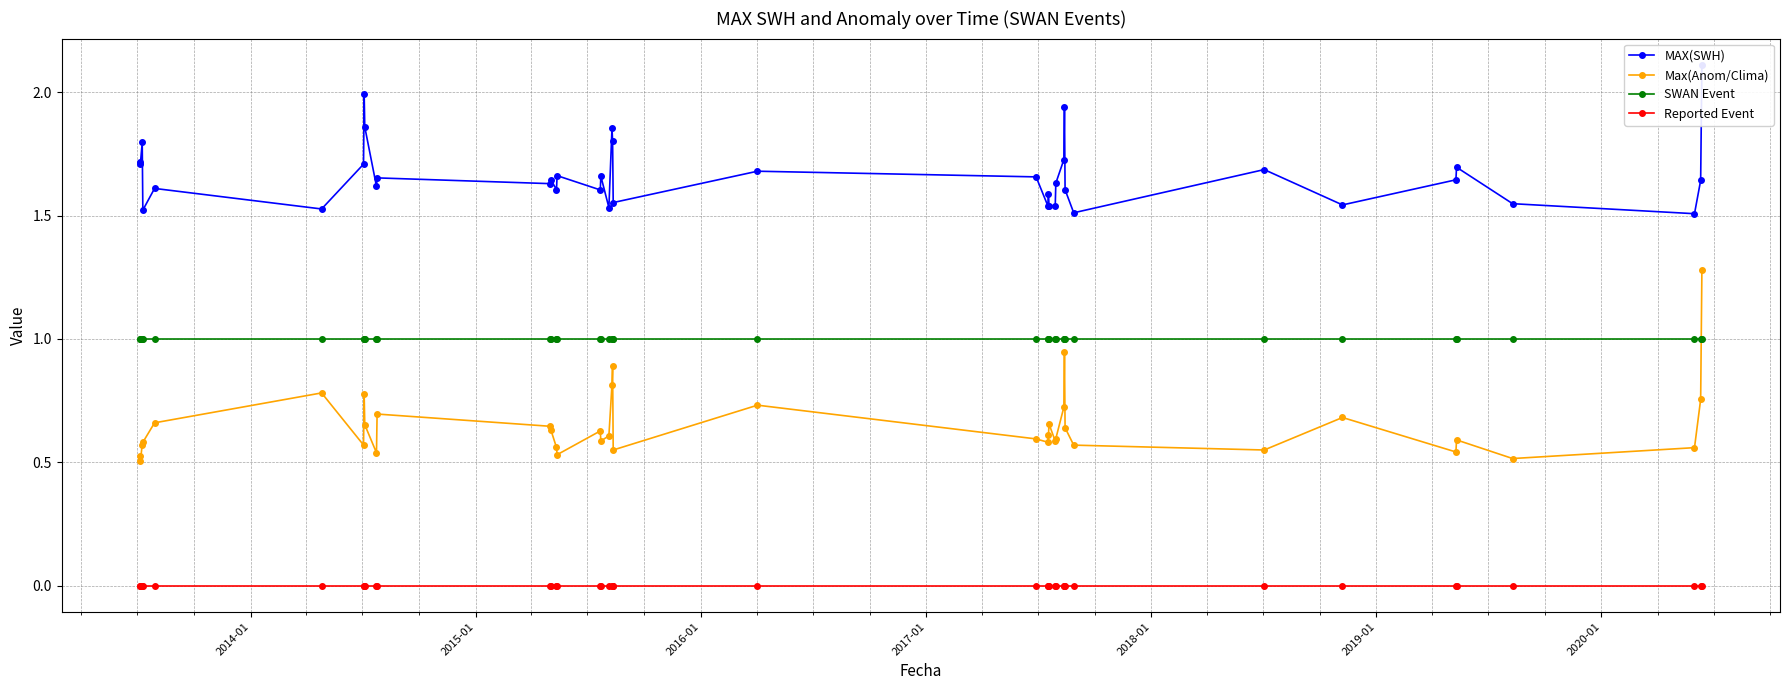

Rank the series by their maximum value, from lowest to highest.

Reported Event, SWAN Event, Max(Anom/Clima), MAX(SWH)